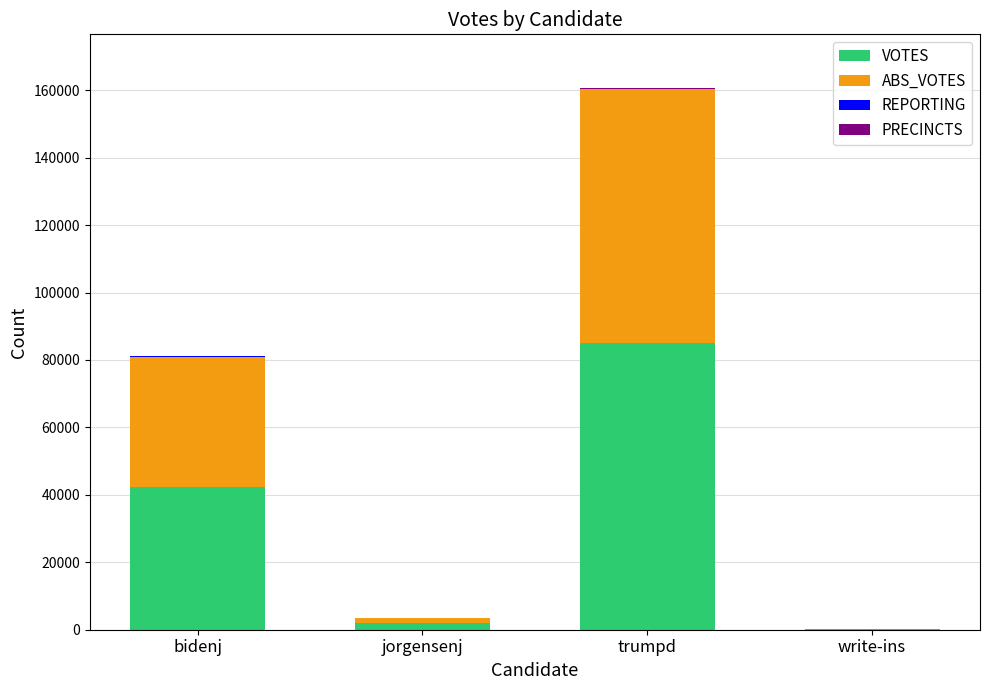

At which category is the sum across all series the highest?

trumpd